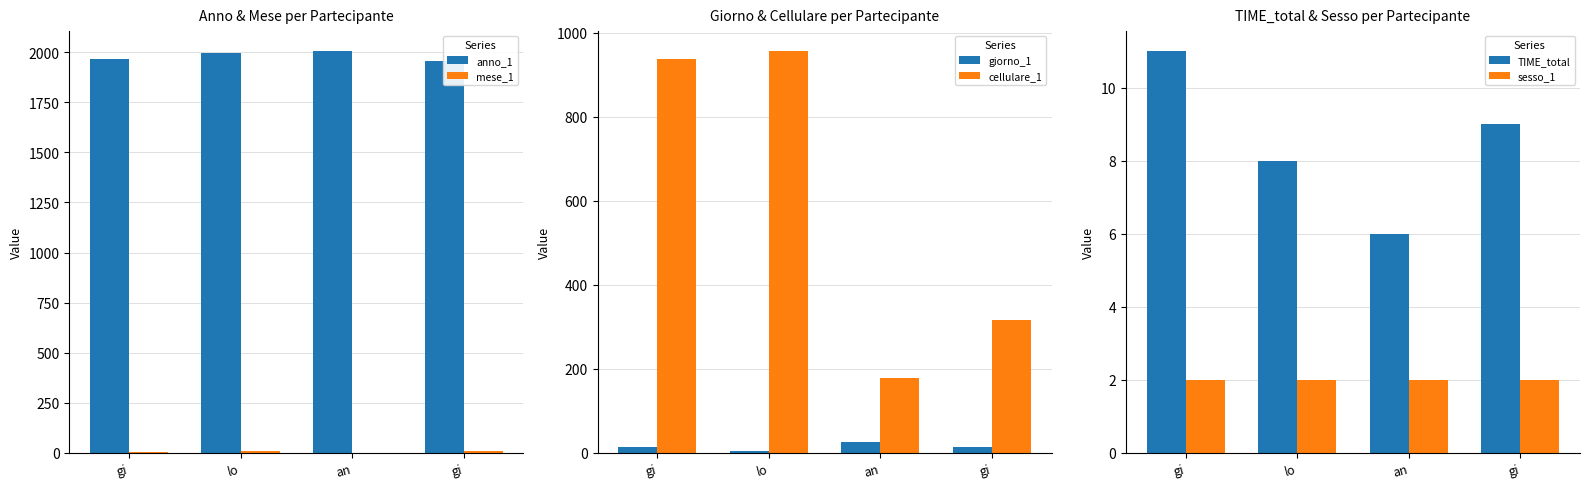

What is the sum of all cellulare_1 values?

2389